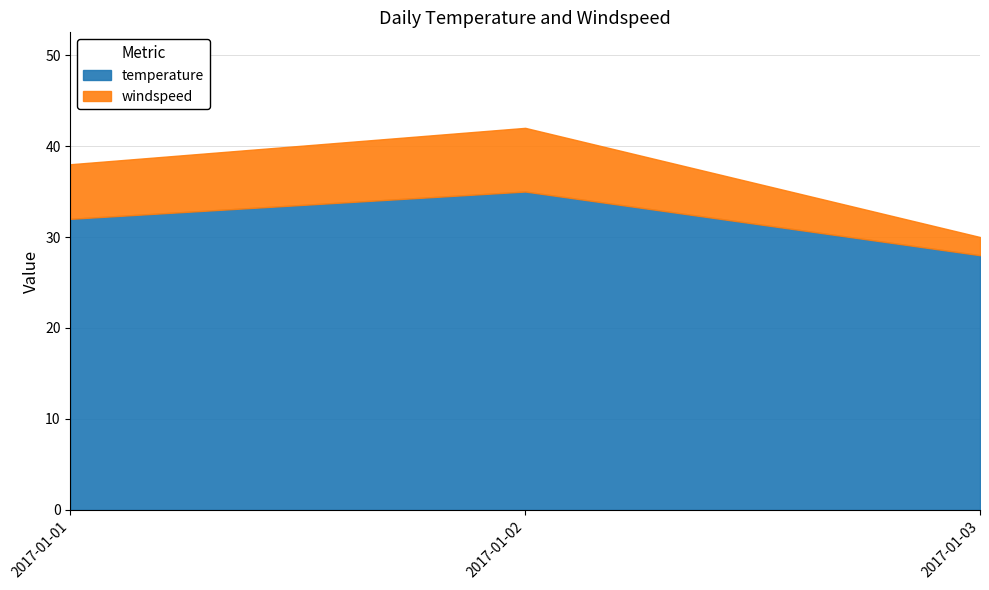

What is the sum of all temperature values?

95